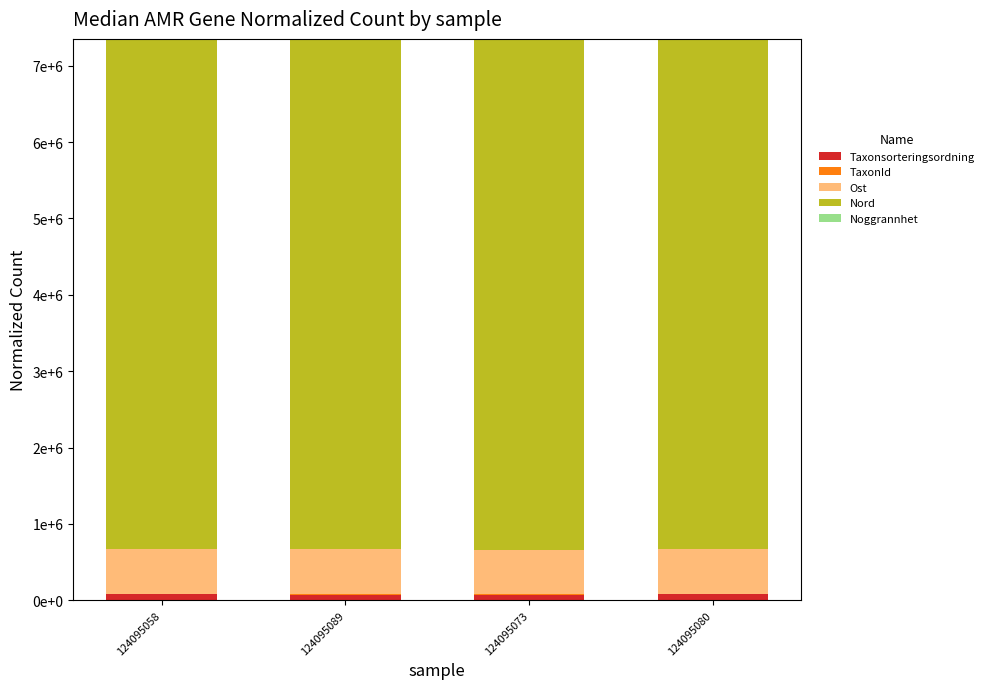

What is the label of the 1st bar from the left?

124095058